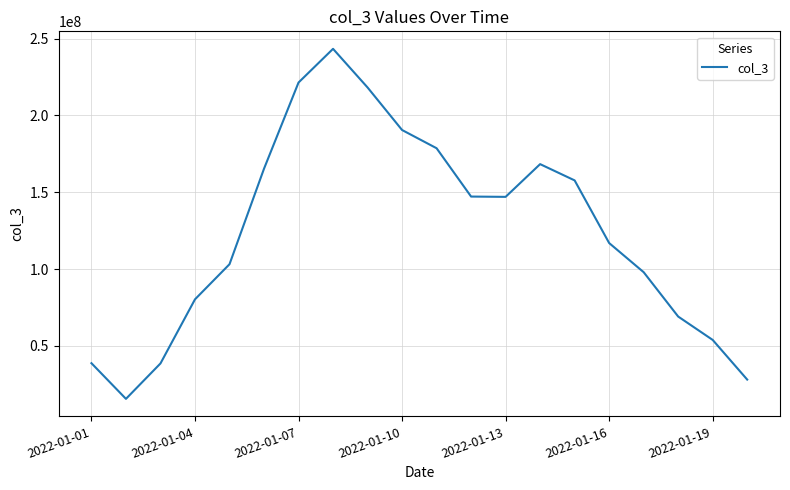

What is the difference between the maximum and minimum values?

227826264